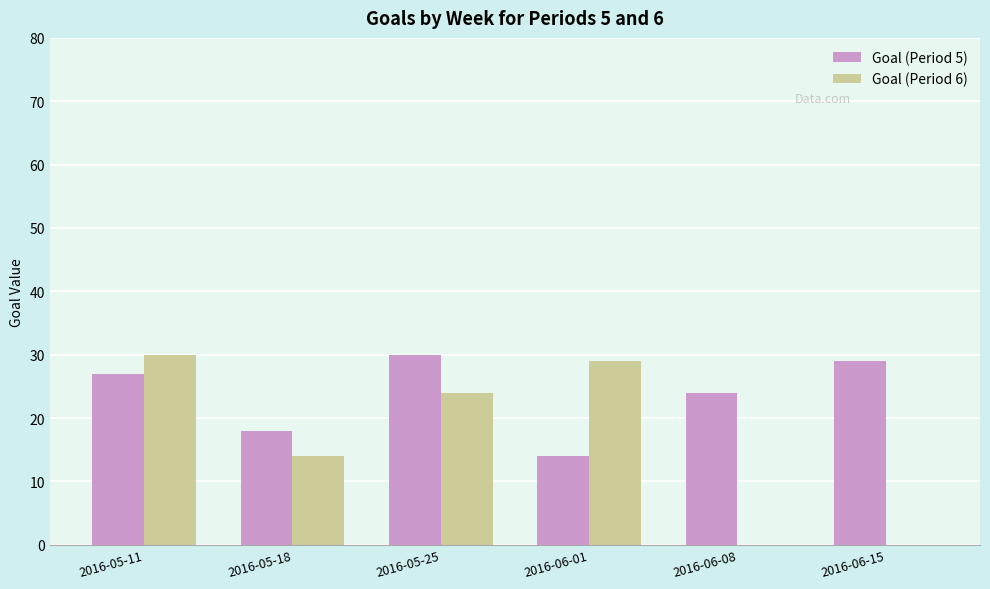

How many data points does each series have?

6